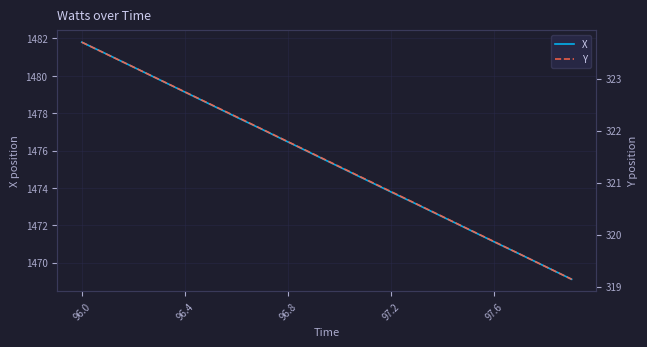

Is it true that X equals 445.7 at 96.8?

False